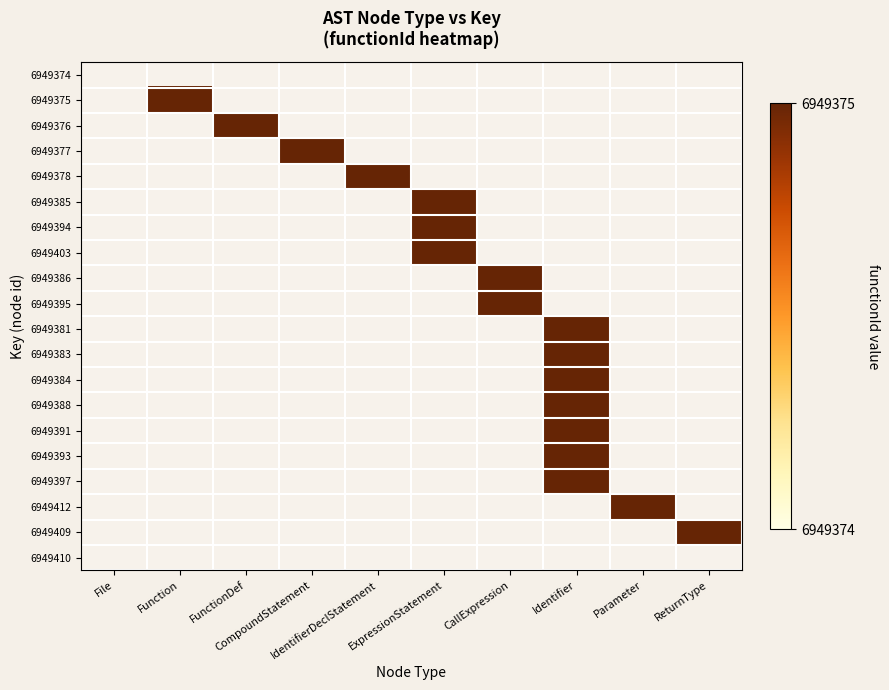

Reading left to right, transcribe all the data shown in this chart.

6949374: File=0	Function=0	FunctionDef=0	CompoundStatement=0	IdentifierDeclStatement=0	ExpressionStatement=0	CallExpression=0	Identifier=0	Parameter=0	ReturnType=0
6949375: File=0	Function=6949375	FunctionDef=0	CompoundStatement=0	IdentifierDeclStatement=0	ExpressionStatement=0	CallExpression=0	Identifier=0	Parameter=0	ReturnType=0
6949376: File=0	Function=0	FunctionDef=6949375	CompoundStatement=0	IdentifierDeclStatement=0	ExpressionStatement=0	CallExpression=0	Identifier=0	Parameter=0	ReturnType=0
6949377: File=0	Function=0	FunctionDef=0	CompoundStatement=6949375	IdentifierDeclStatement=0	ExpressionStatement=0	CallExpression=0	Identifier=0	Parameter=0	ReturnType=0
6949378: File=0	Function=0	FunctionDef=0	CompoundStatement=0	IdentifierDeclStatement=6949375	ExpressionStatement=0	CallExpression=0	Identifier=0	Parameter=0	ReturnType=0
6949385: File=0	Function=0	FunctionDef=0	CompoundStatement=0	IdentifierDeclStatement=0	ExpressionStatement=6949375	CallExpression=0	Identifier=0	Parameter=0	ReturnType=0
6949394: File=0	Function=0	FunctionDef=0	CompoundStatement=0	IdentifierDeclStatement=0	ExpressionStatement=6949375	CallExpression=0	Identifier=0	Parameter=0	ReturnType=0
6949403: File=0	Function=0	FunctionDef=0	CompoundStatement=0	IdentifierDeclStatement=0	ExpressionStatement=6949375	CallExpression=0	Identifier=0	Parameter=0	ReturnType=0
6949386: File=0	Function=0	FunctionDef=0	CompoundStatement=0	IdentifierDeclStatement=0	ExpressionStatement=0	CallExpression=6949375	Identifier=0	Parameter=0	ReturnType=0
6949395: File=0	Function=0	FunctionDef=0	CompoundStatement=0	IdentifierDeclStatement=0	ExpressionStatement=0	CallExpression=6949375	Identifier=0	Parameter=0	ReturnType=0
6949381: File=0	Function=0	FunctionDef=0	CompoundStatement=0	IdentifierDeclStatement=0	ExpressionStatement=0	CallExpression=0	Identifier=6949375	Parameter=0	ReturnType=0
6949383: File=0	Function=0	FunctionDef=0	CompoundStatement=0	IdentifierDeclStatement=0	ExpressionStatement=0	CallExpression=0	Identifier=6949375	Parameter=0	ReturnType=0
6949384: File=0	Function=0	FunctionDef=0	CompoundStatement=0	IdentifierDeclStatement=0	ExpressionStatement=0	CallExpression=0	Identifier=6949375	Parameter=0	ReturnType=0
6949388: File=0	Function=0	FunctionDef=0	CompoundStatement=0	IdentifierDeclStatement=0	ExpressionStatement=0	CallExpression=0	Identifier=6949375	Parameter=0	ReturnType=0
6949391: File=0	Function=0	FunctionDef=0	CompoundStatement=0	IdentifierDeclStatement=0	ExpressionStatement=0	CallExpression=0	Identifier=6949375	Parameter=0	ReturnType=0
6949393: File=0	Function=0	FunctionDef=0	CompoundStatement=0	IdentifierDeclStatement=0	ExpressionStatement=0	CallExpression=0	Identifier=6949375	Parameter=0	ReturnType=0
6949397: File=0	Function=0	FunctionDef=0	CompoundStatement=0	IdentifierDeclStatement=0	ExpressionStatement=0	CallExpression=0	Identifier=6949375	Parameter=0	ReturnType=0
6949412: File=0	Function=0	FunctionDef=0	CompoundStatement=0	IdentifierDeclStatement=0	ExpressionStatement=0	CallExpression=0	Identifier=0	Parameter=6949375	ReturnType=0
6949409: File=0	Function=0	FunctionDef=0	CompoundStatement=0	IdentifierDeclStatement=0	ExpressionStatement=0	CallExpression=0	Identifier=0	Parameter=0	ReturnType=6949375
6949410: File=0	Function=0	FunctionDef=0	CompoundStatement=0	IdentifierDeclStatement=0	ExpressionStatement=0	CallExpression=0	Identifier=0	Parameter=0	ReturnType=0